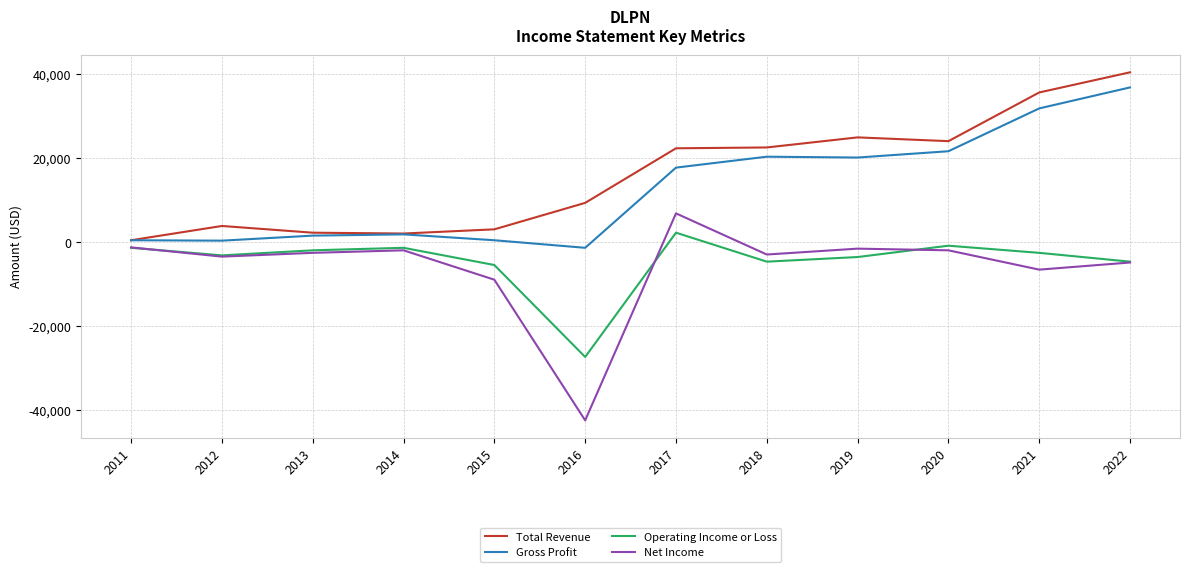

What is the approximate value of Operating Income or Loss at 2013?

-1900